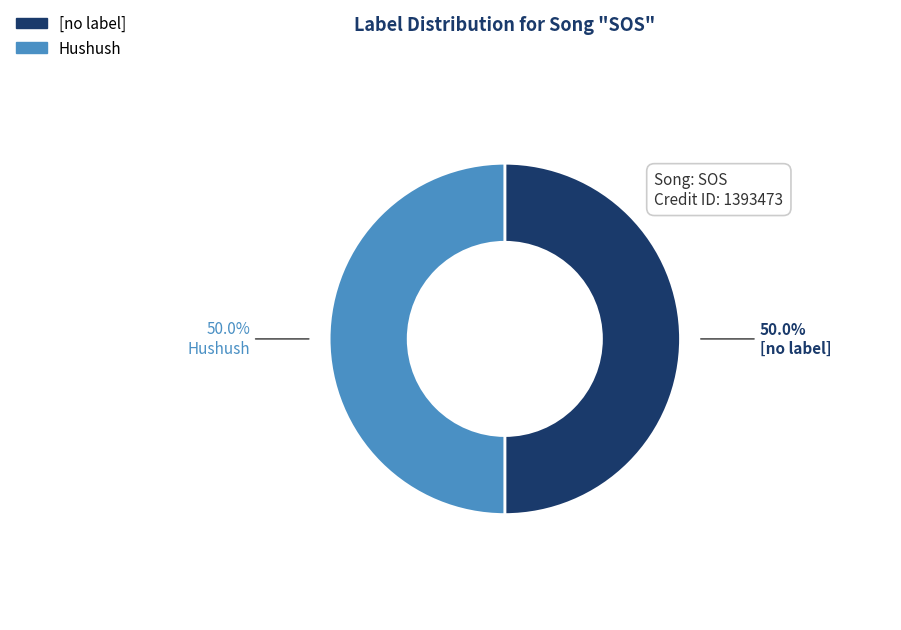

How many segments does this pie chart have?

2